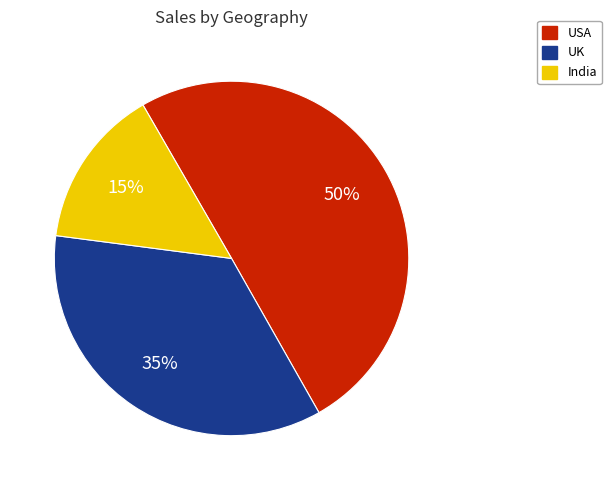

To the nearest percent, what is the average slice percentage?

33%